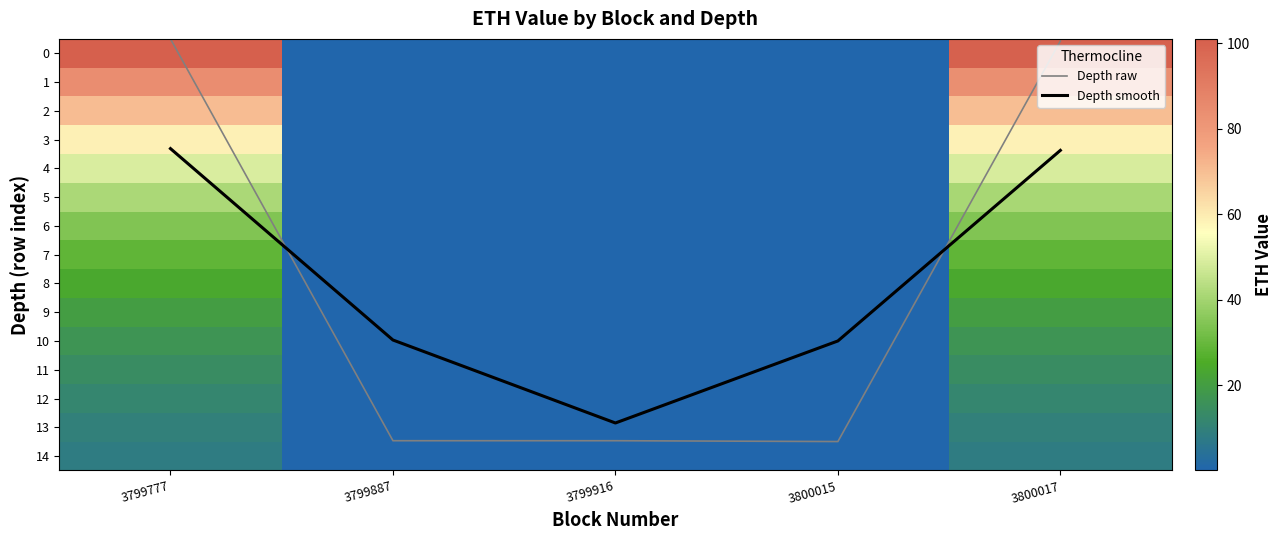

At how many categories does at least one series exceed 95?

2